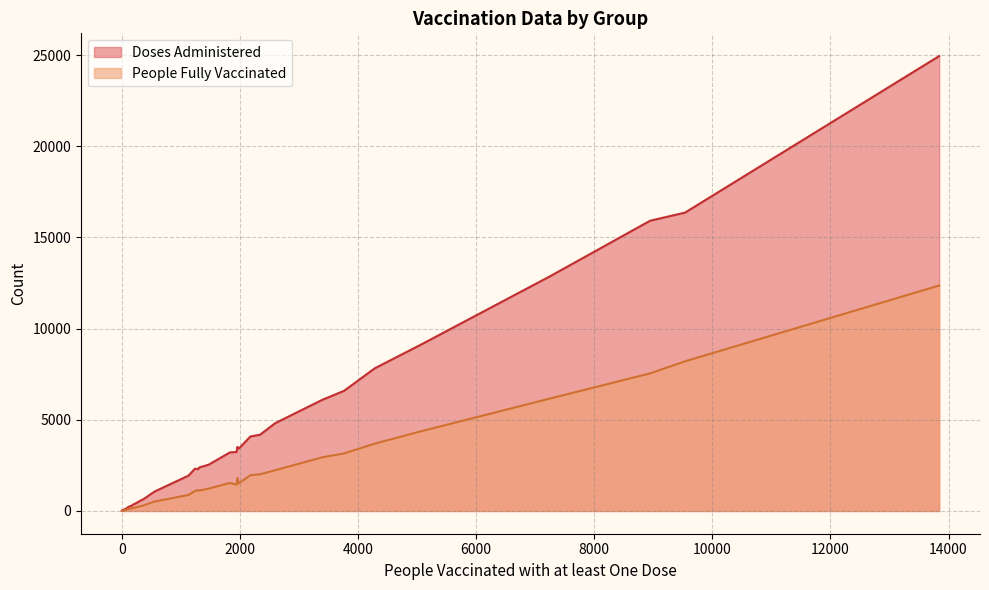

True or false: Doses Administered and People Fully Vaccinated intersect in this chart.

False